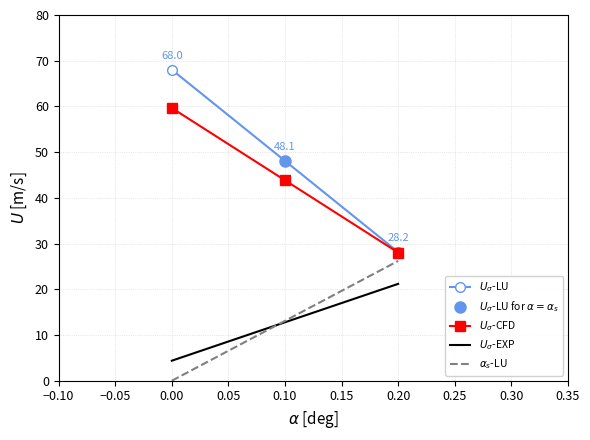

At which label does $U_{\sigma}$-EXP first exceed 12?

0.10